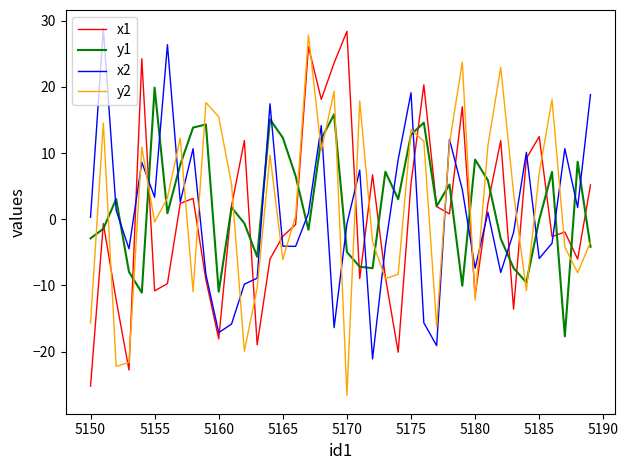

Which series ends up on top after the final intersection of x1 and y2?

x1